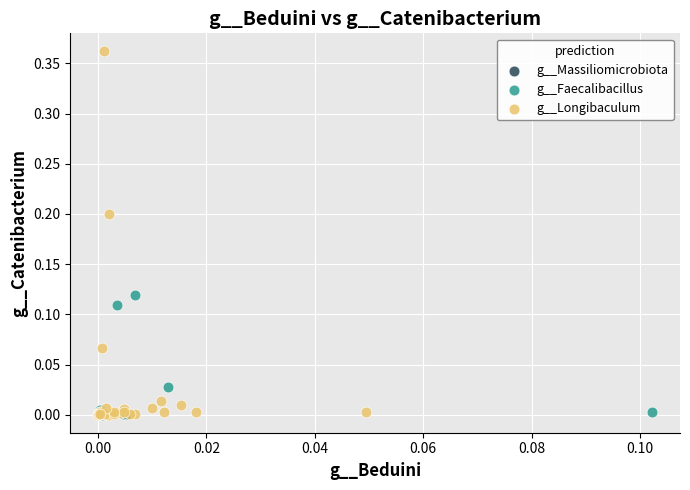

What are all the series names shown in the legend?

g__Longibaculum, g__Massiliomicrobiota, g__Faecalibacillus